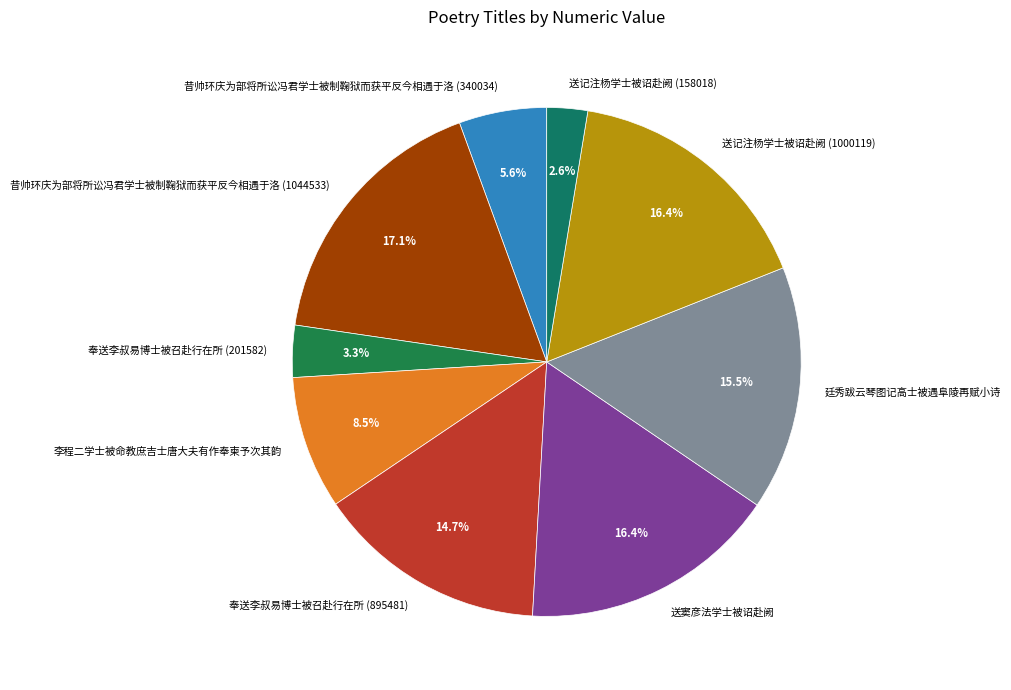

What percentage is the 昔帅环庆为部将所讼冯君学士被制鞠狱而获平反今相遇于洛 (340034) slice, to the nearest percent?

6%